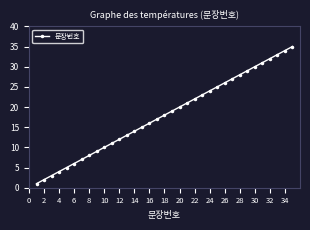

What is the difference between the maximum and minimum values?

34